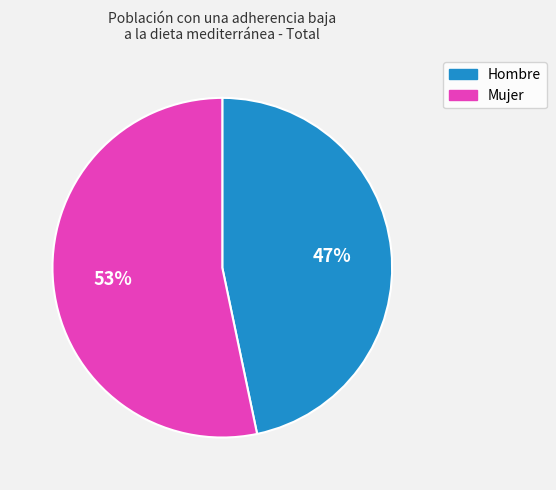

To the nearest percent, what is the average slice percentage?

50%